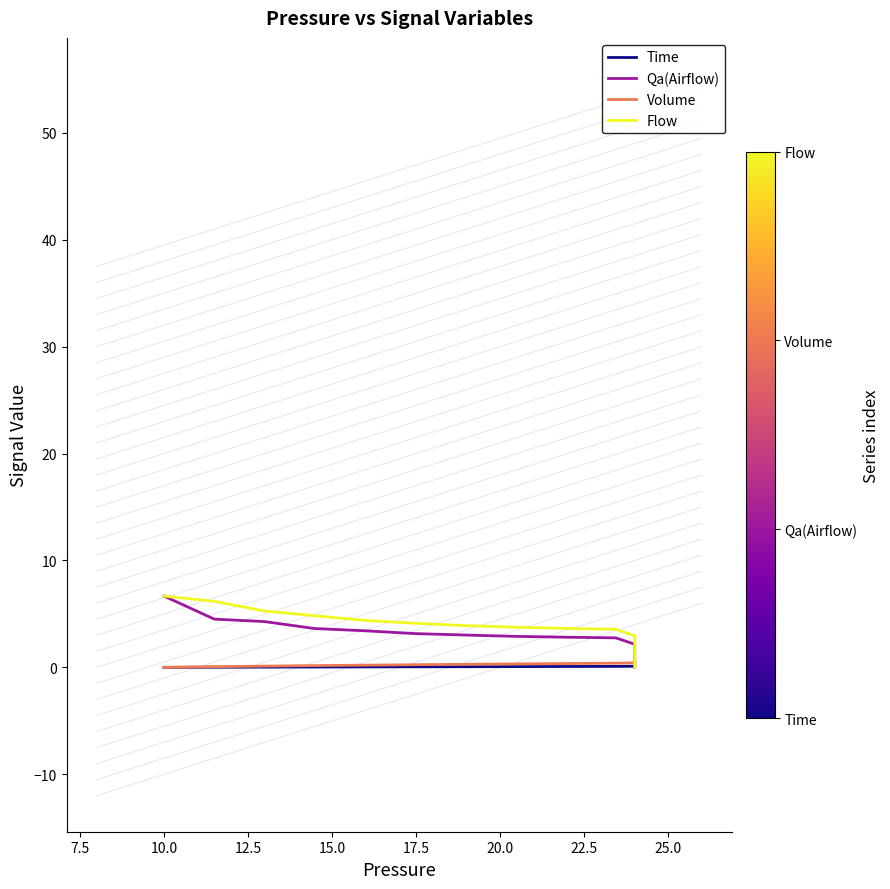

What is the value of the Qa(Airflow) point at the 4th from the left?

3.6